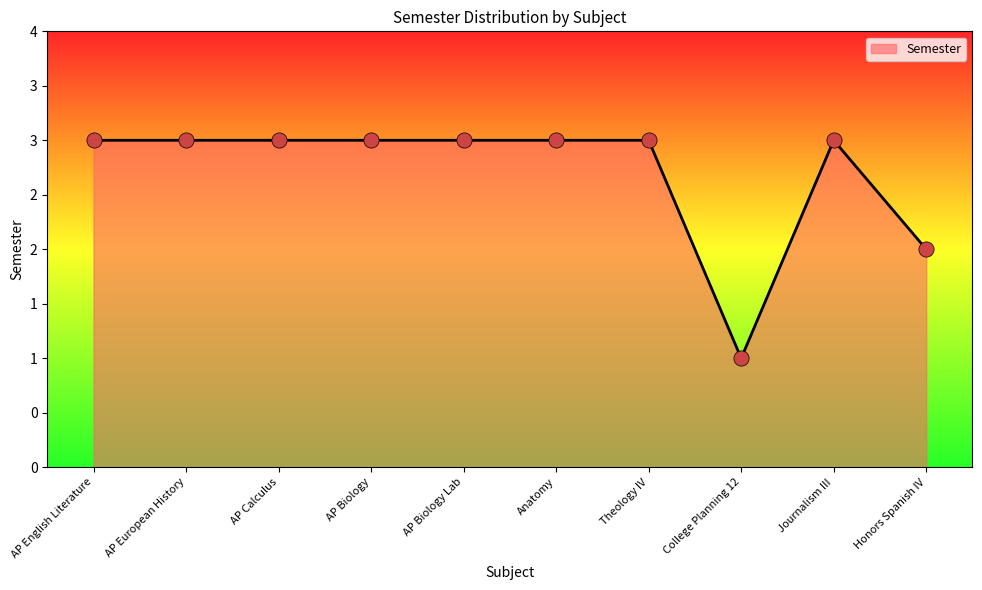

Approximately how many times larger is the value at AP Biology Lab compared to AP Biology?

1.0